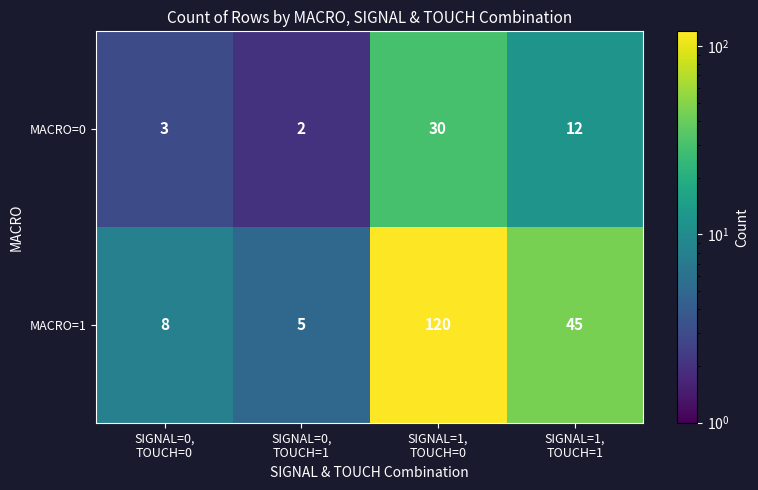

How many categories are shown in the chart?

4